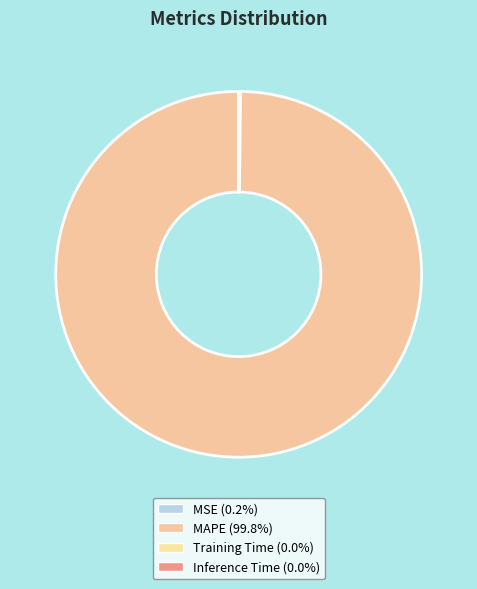

Combined, do MAPE and Inference Time account for over 50%?

Yes